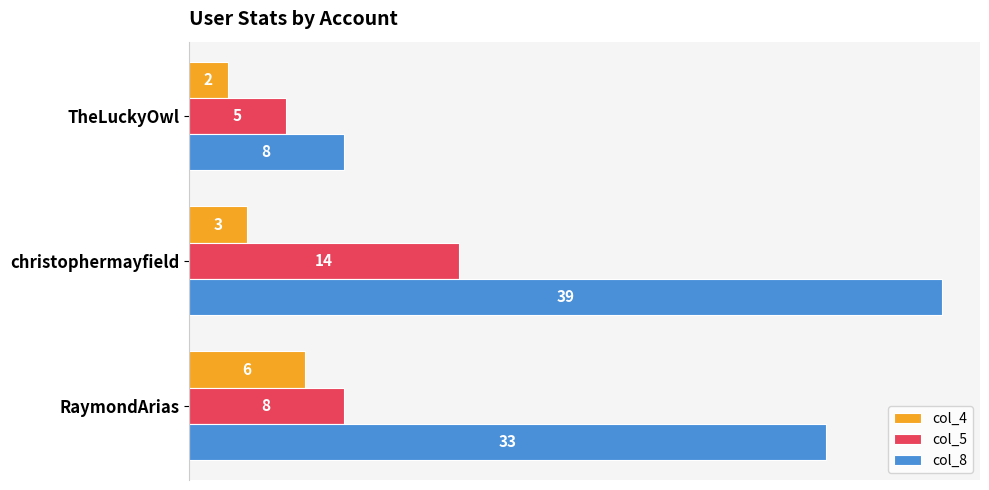

Is it true that col_5 equals 12 at RaymondArias?

False